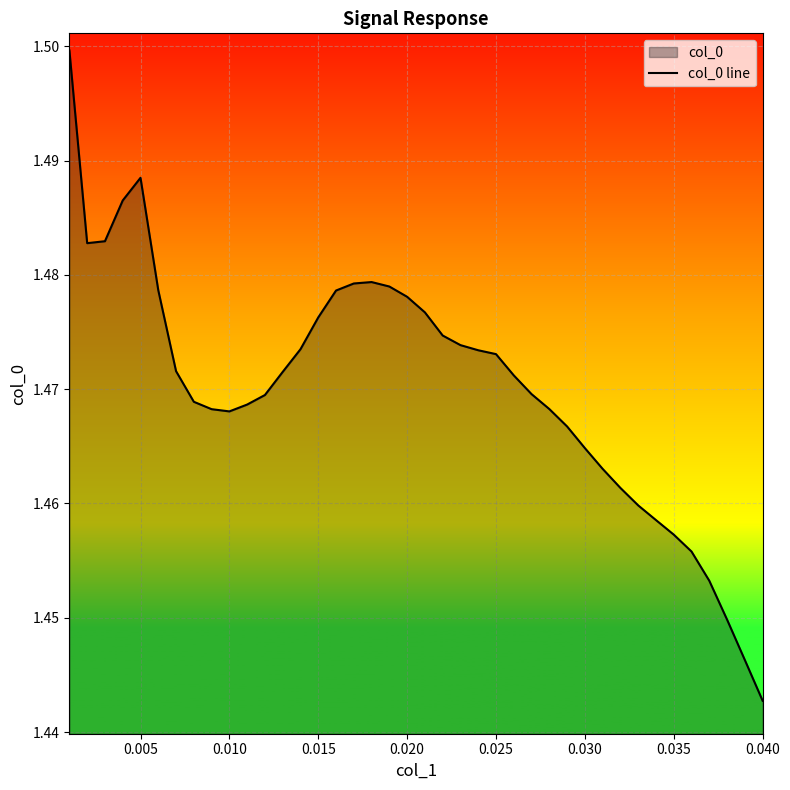

How many lines are shown in the chart?

1